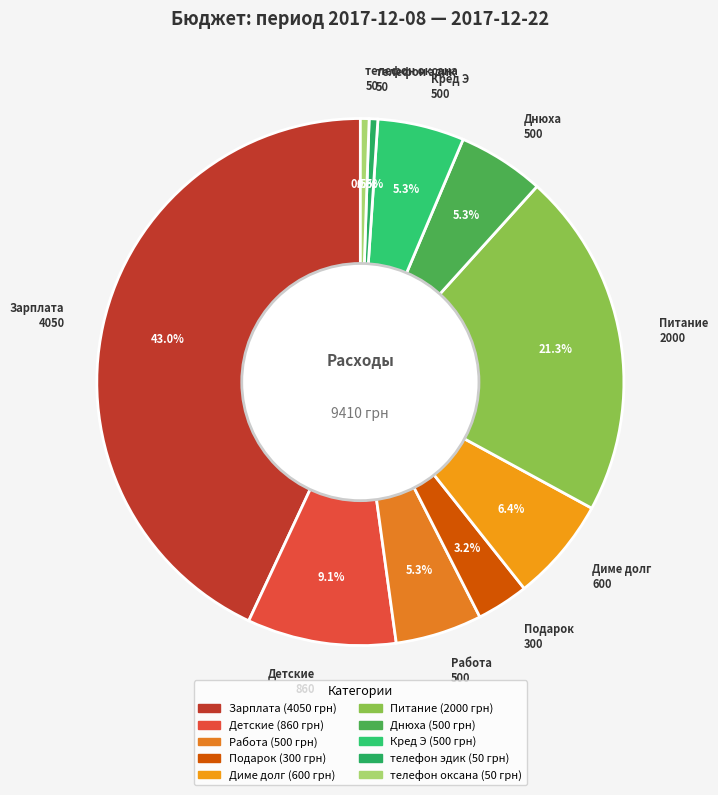

To the nearest percent, what is the average slice percentage?

10%